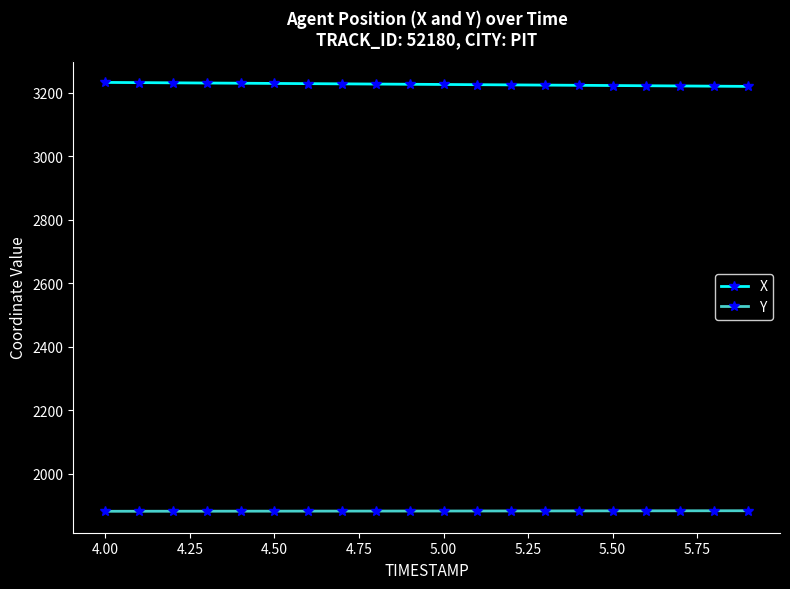

Which series has the largest total across all categories?

X